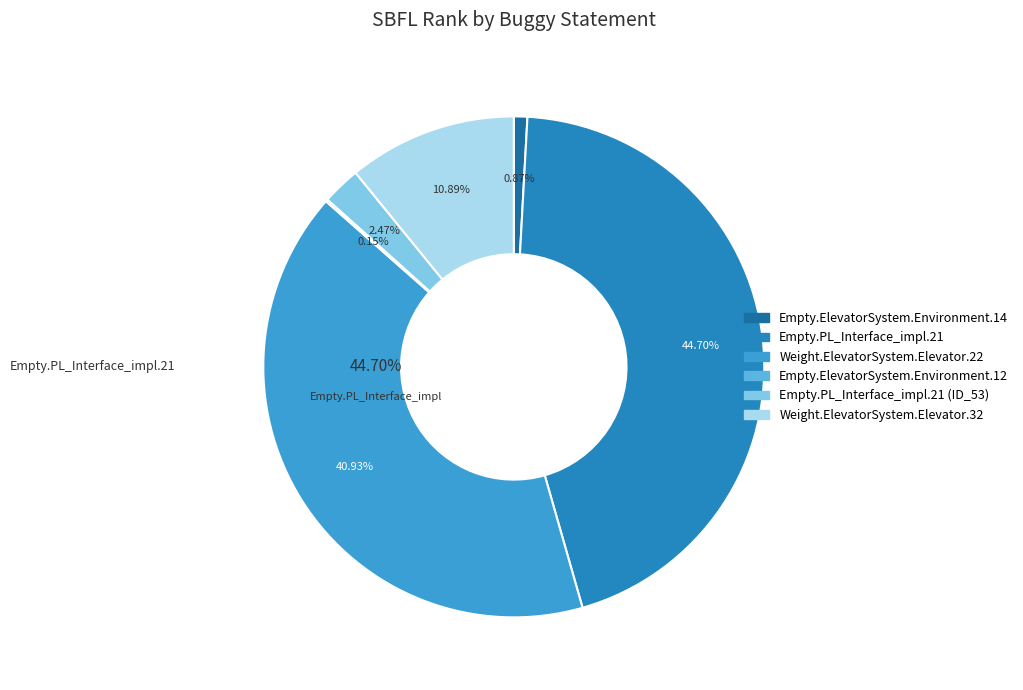

Does any single category account for the majority?

No